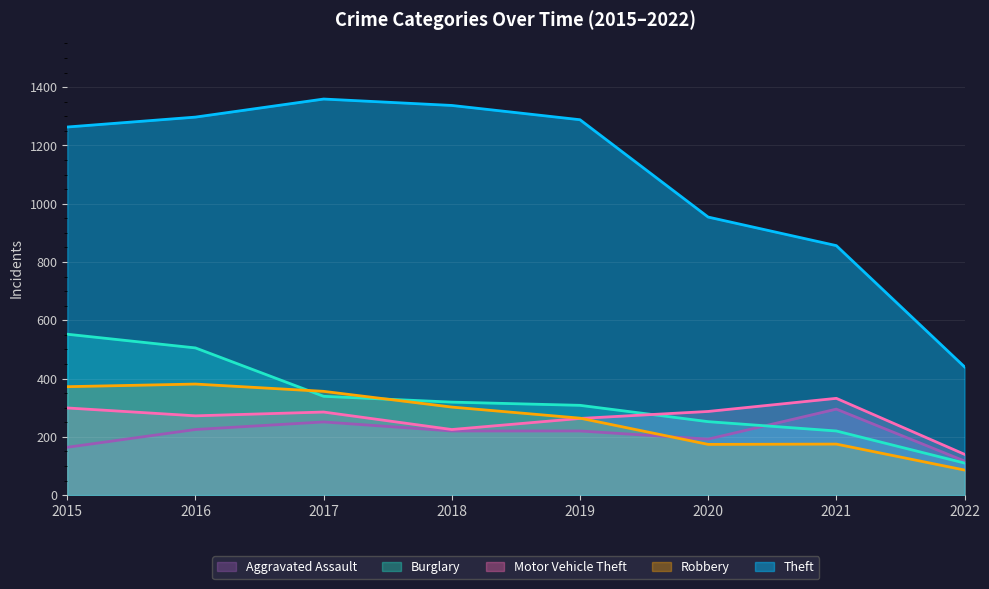

List the labels in order of Motor Vehicle Theft value, largest first.

2021, 2015, 2020, 2017, 2016, 2019, 2018, 2022